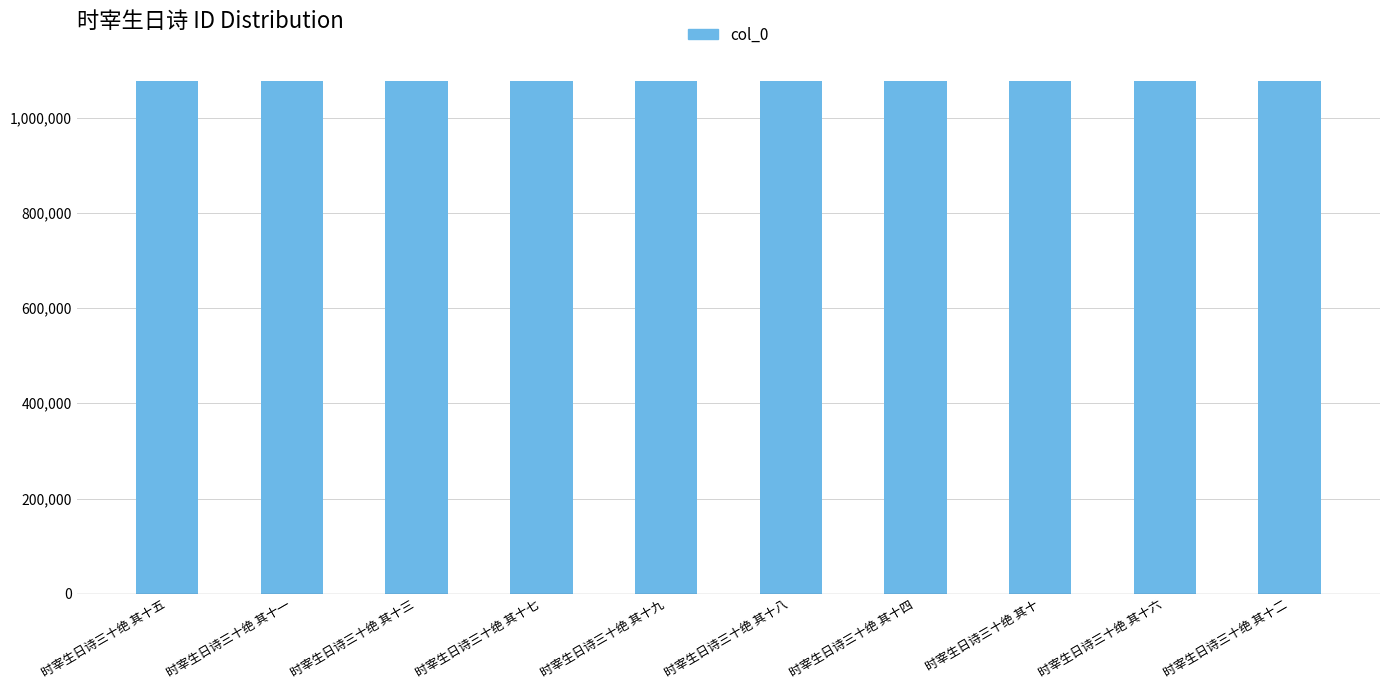

Approximately how many times larger is the value at 时宰生日诗三十绝 其十六 compared to 时宰生日诗三十绝 其十三?

1.0